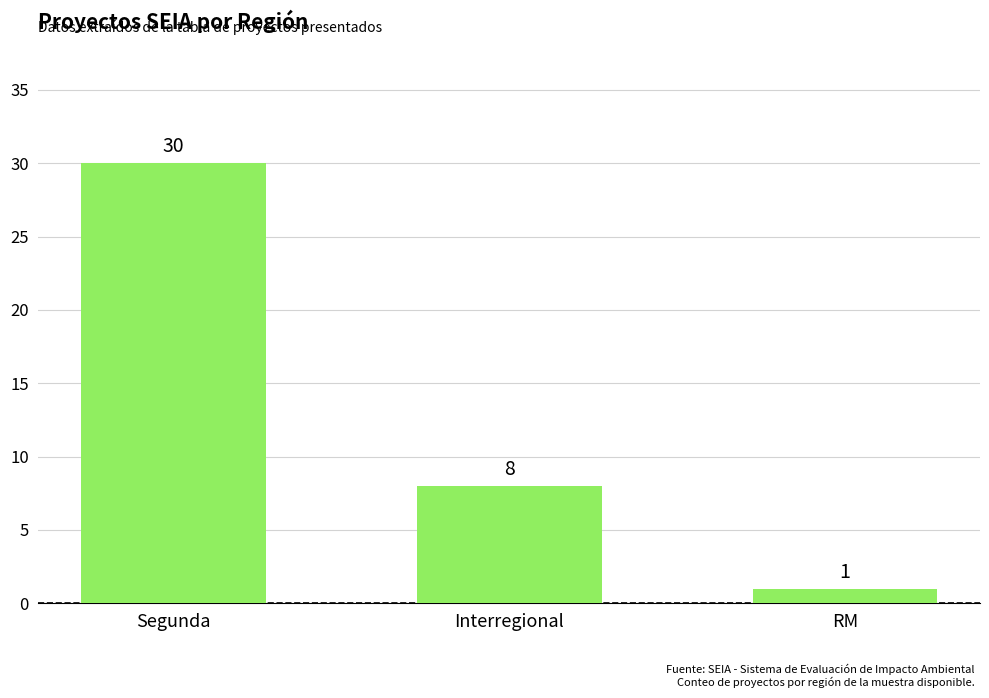

Is it true that the value at Interregional is 2?

False